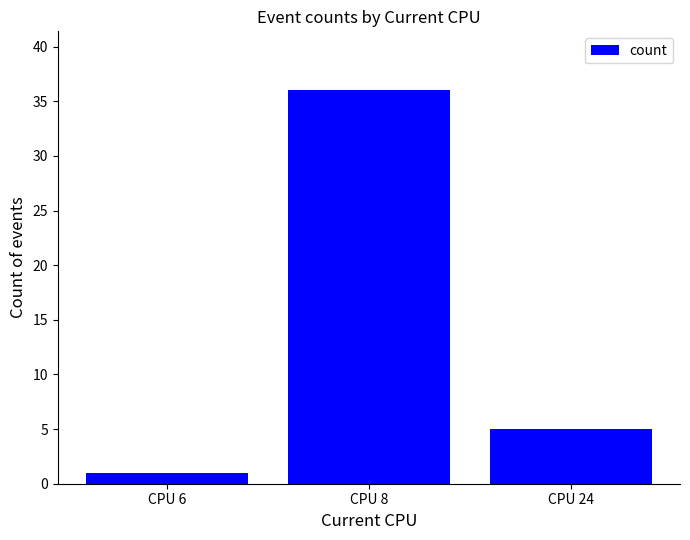

At which label is the value closest to 18?

CPU 24